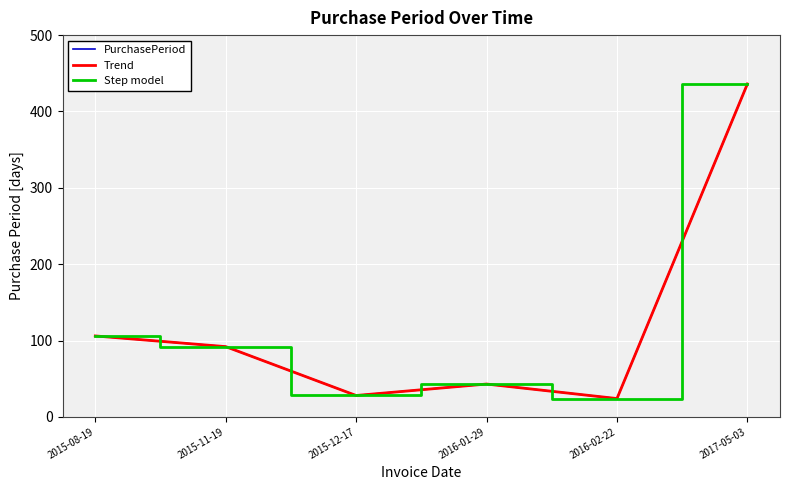

Reading left to right, transcribe all the data shown in this chart.

PurchasePeriod: 2015-08-19=106	2015-11-19=92	2015-12-17=28	2016-01-29=43	2016-02-22=24	2017-05-03=436
Trend: 2015-08-19=106	2015-11-19=92	2015-12-17=28	2016-01-29=43	2016-02-22=24	2017-05-03=436
Step model: 2015-08-19=106	2015-11-19=92	2015-12-17=28	2016-01-29=43	2016-02-22=24	2017-05-03=436